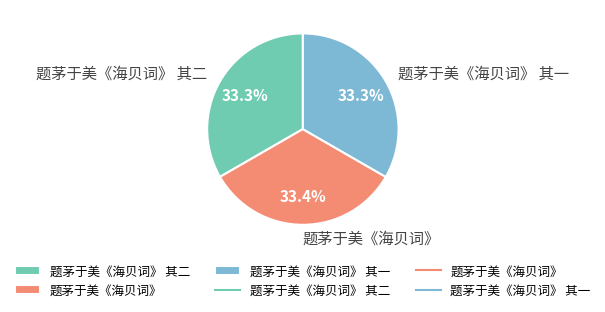

Is it true that 题茅于美《海贝词》 is 48% of the pie?

False